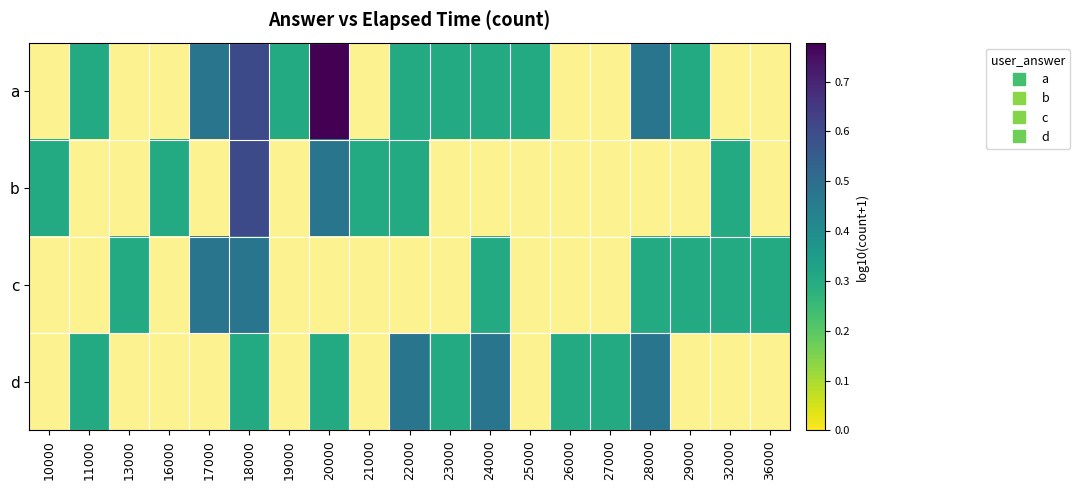

Which has a higher value, 20000 or 11000?

20000